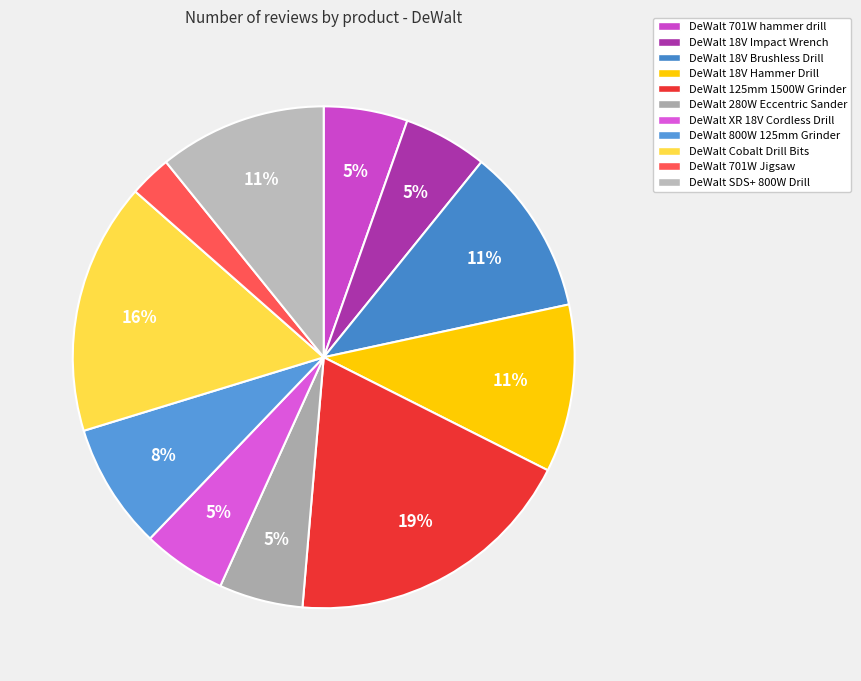

How many slices are in this pie chart?

11